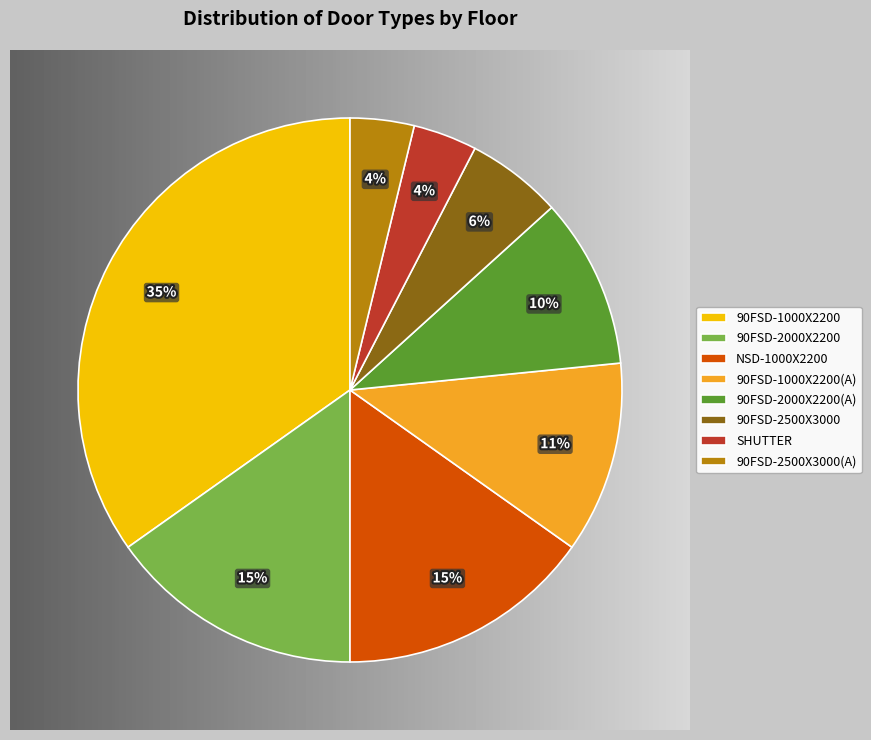

Between 90FSD-1000X2200 and 90FSD-2500X3000(A), which is larger?

90FSD-1000X2200